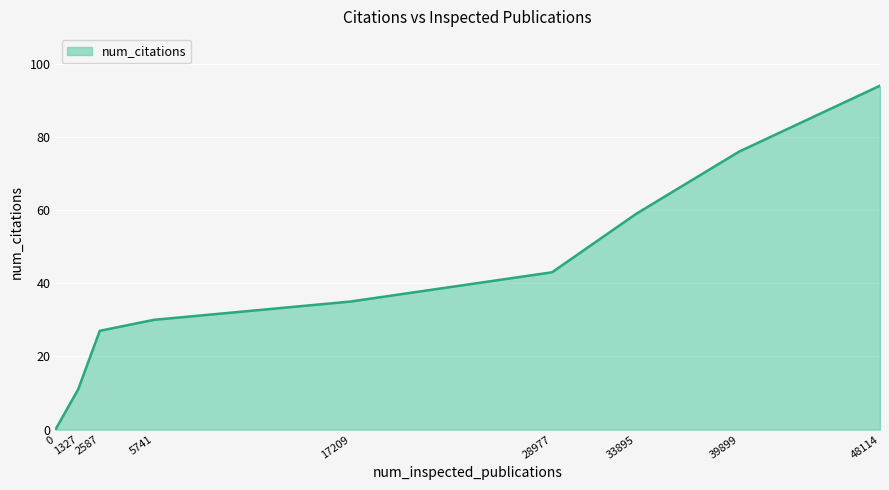

List the labels in order of value, largest first.

48114, 39899, 33895, 28977, 17209, 5741, 2587, 1327, 0